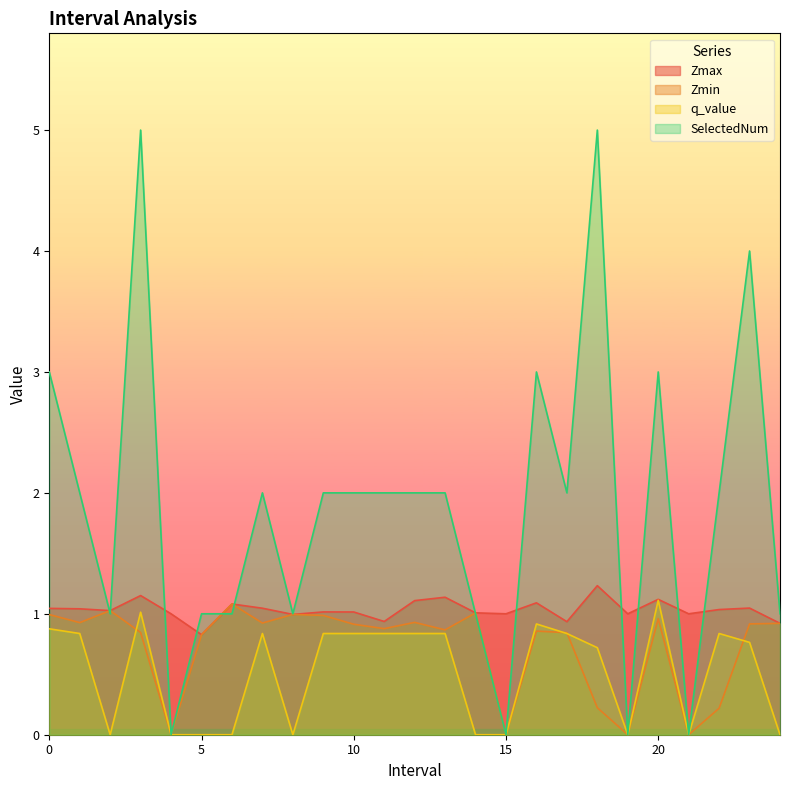

What is the sum of the SelectedNum values at 21.0 and 9.0?

2.0